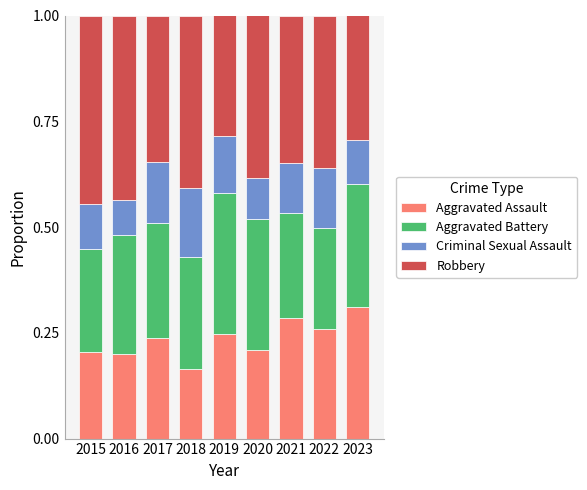

Does the chart contain any negative values?

No